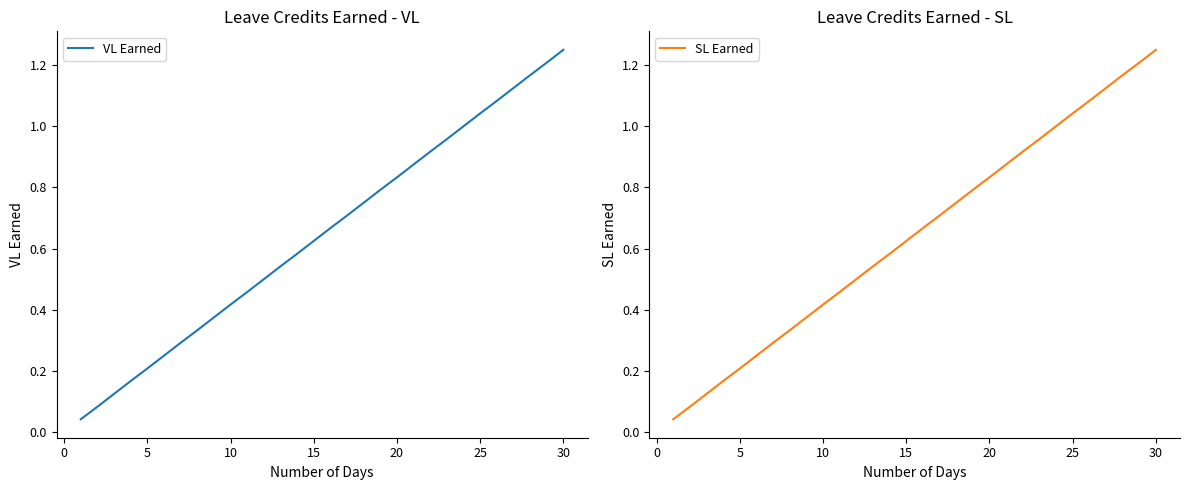

What is the average value of the SL Earned series?

0.6